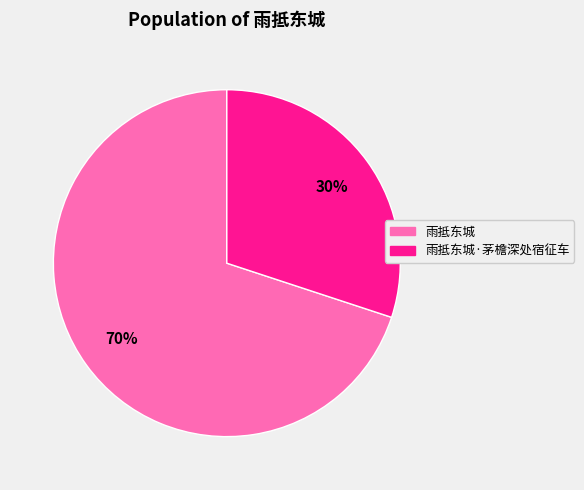

To the nearest percent, what is the difference between the largest and smallest slice percentages?

40%